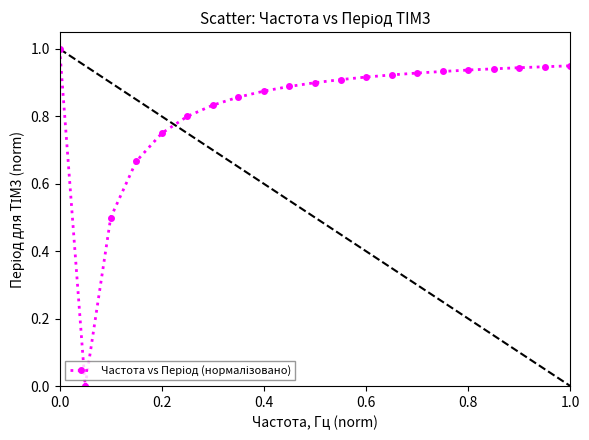

What is the difference between the maximum and minimum values?

1.0